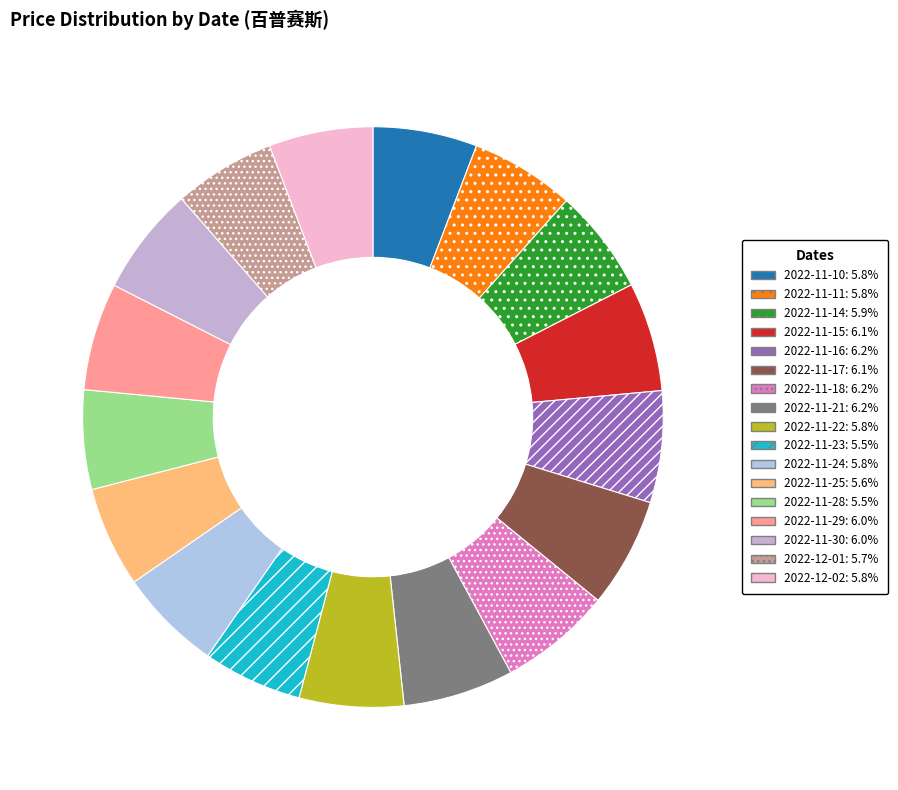

To the nearest percent, what is the combined percentage of 2022-11-22 and 2022-11-23?

11%